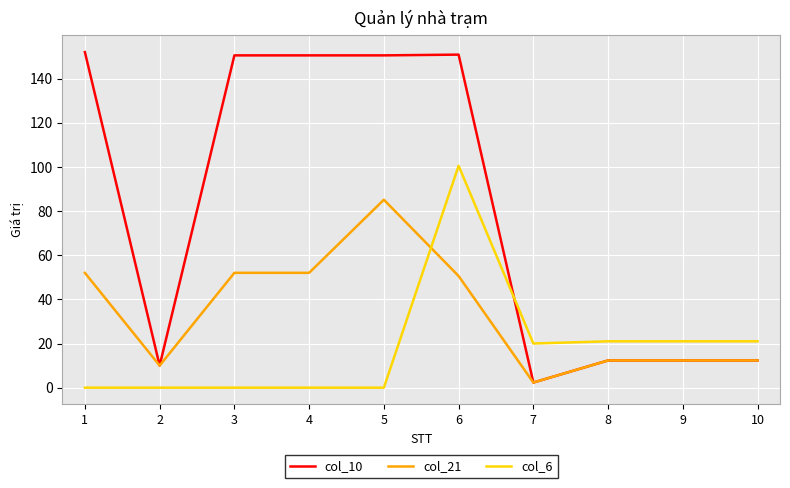

How many lines are shown in the chart?

3